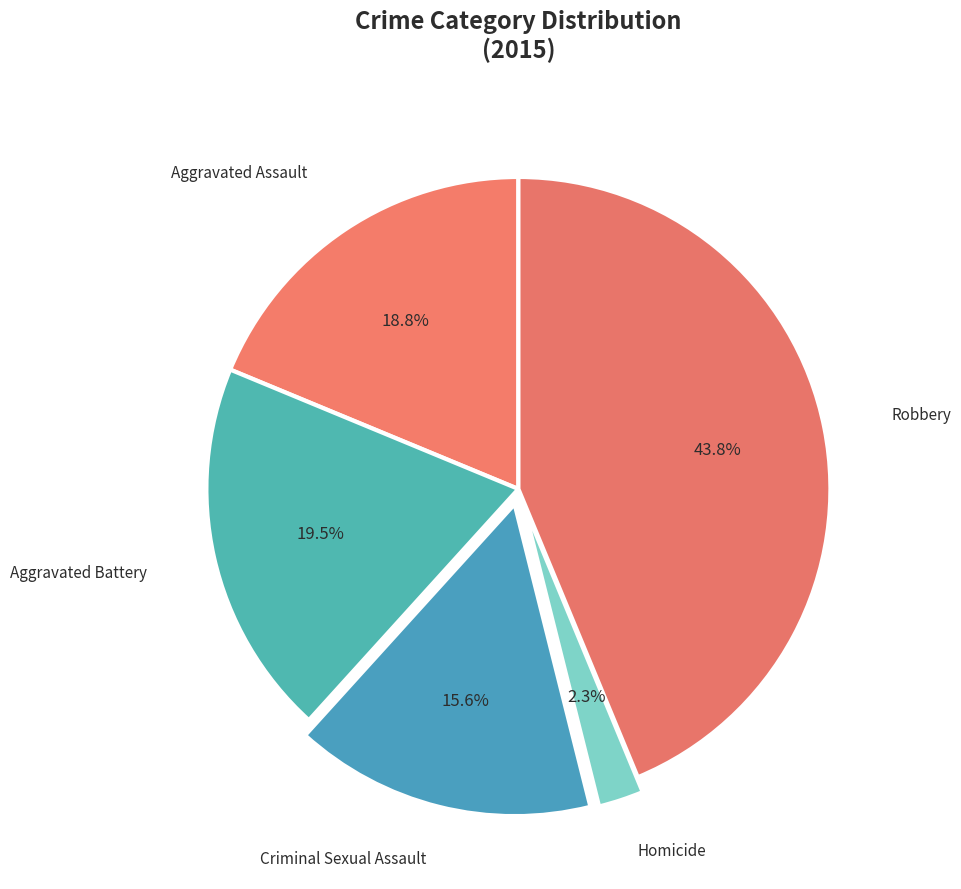

Which has a higher value, Homicide or Robbery?

Robbery